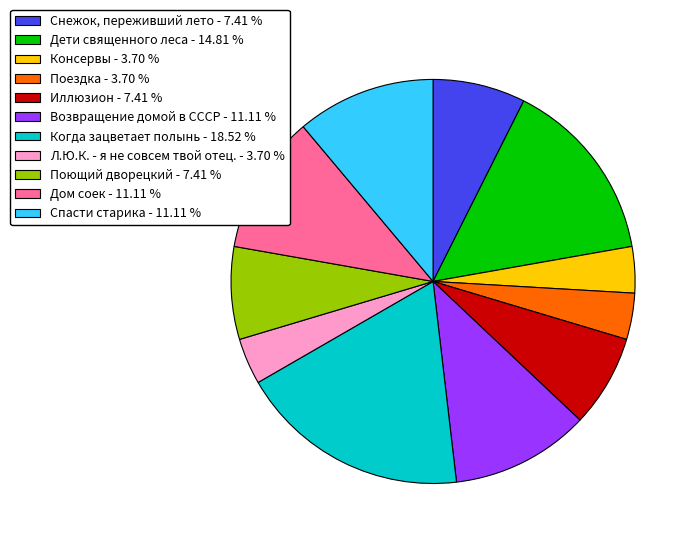

Approximately how many times larger is the value at Иллюзион - 7.41 % compared to Дом соек - 11.11 %?

0.7